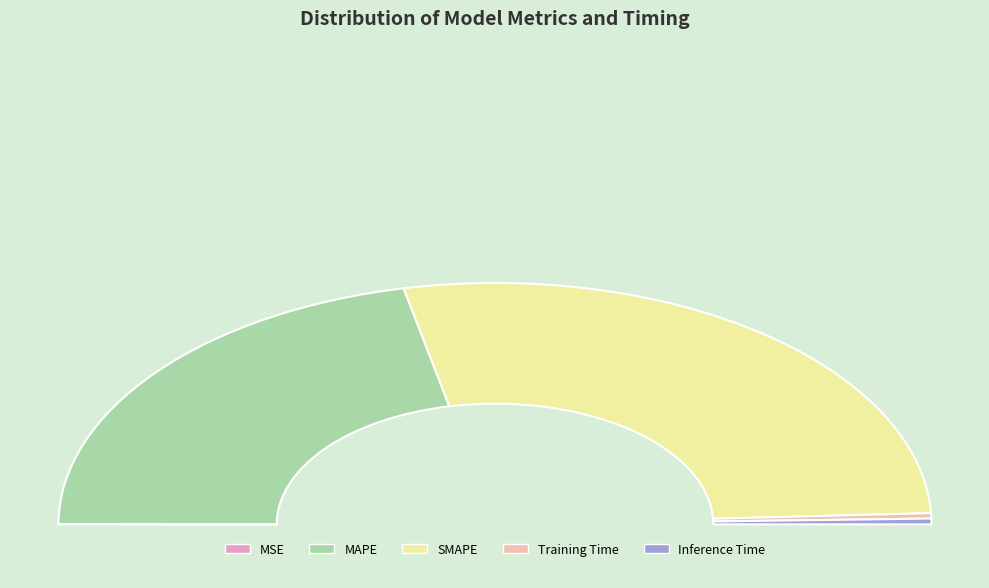

To the nearest percent, what is the difference between the largest and smallest slice percentages?

55%